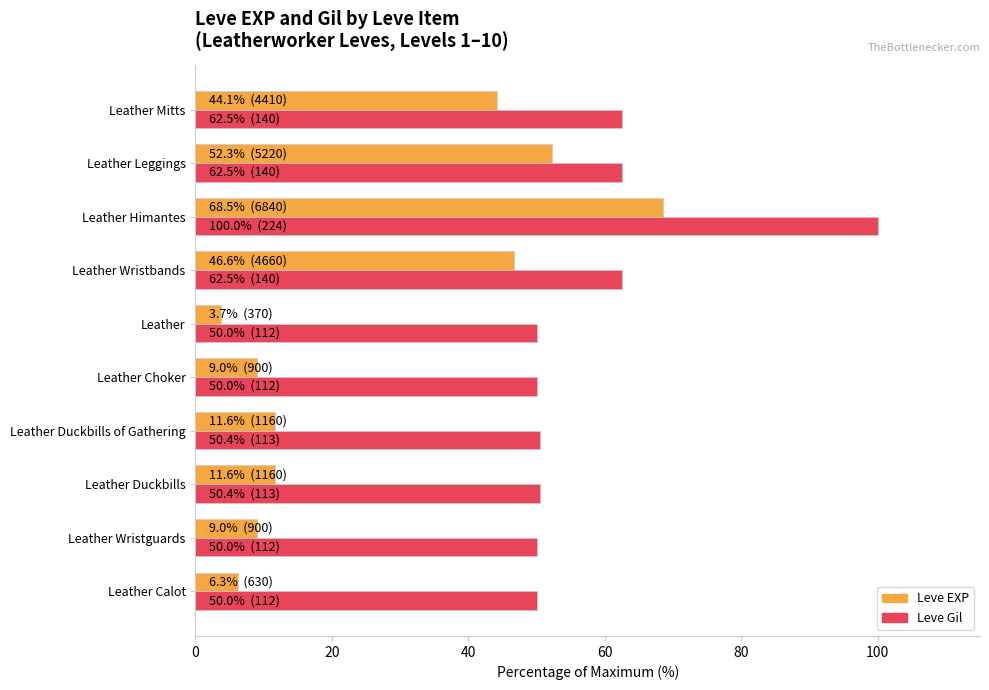

The value of Leve Gil at Leather Leggings is 62.5. True or false?

True